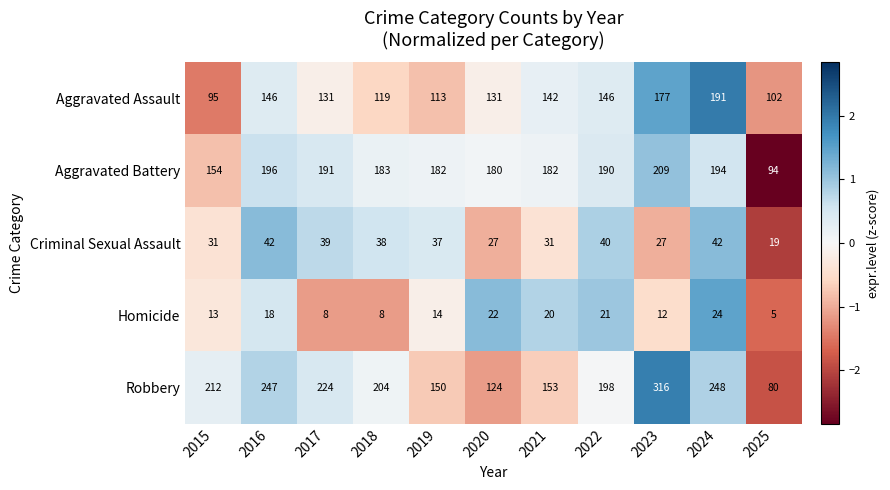

How many categories are shown in the chart?

11